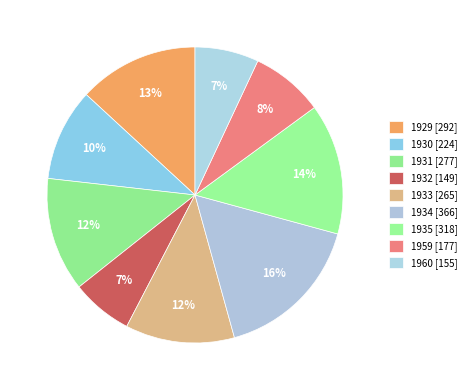

What percentage is the 1930 slice, to the nearest percent?

10%